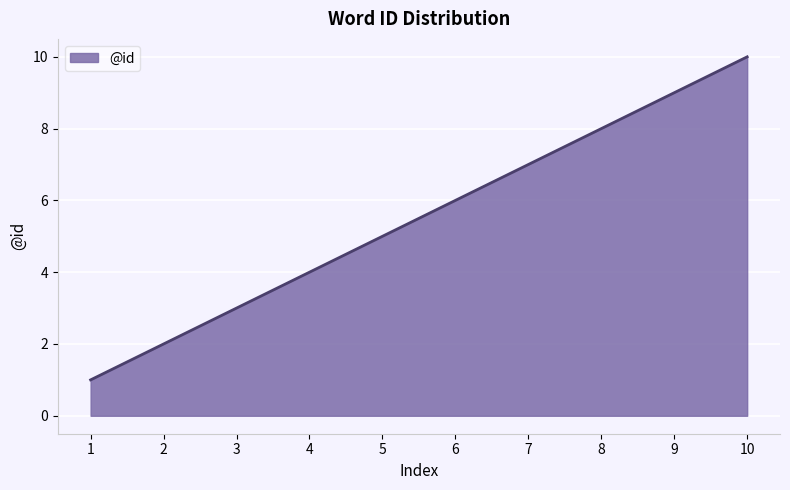

How many distinct data groups are displayed?

1